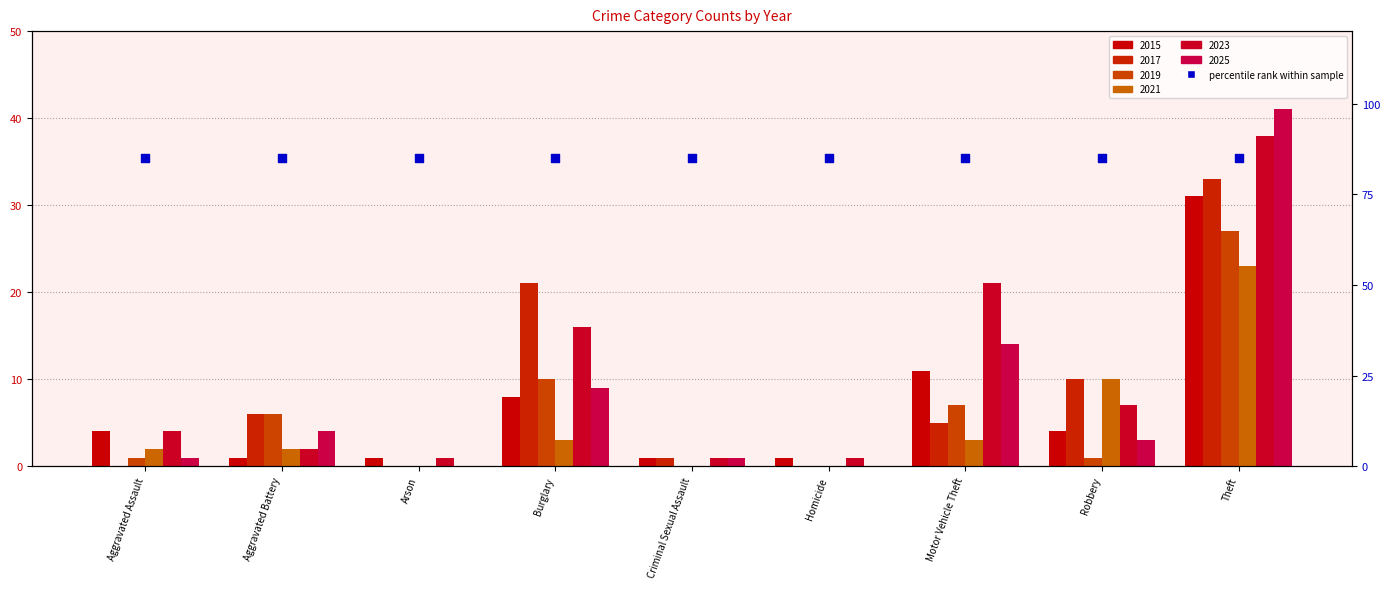

Which series reaches the maximum Y coordinate?

2025